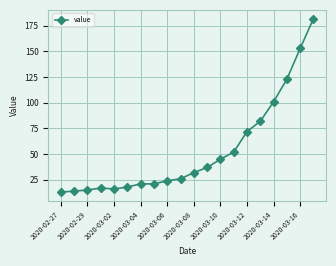

Reading right to left, list all the values displayed in this chart.

182	153	123	101	82	72	52	45	37	32	26	24	21	21	18	16	17	15	14	13